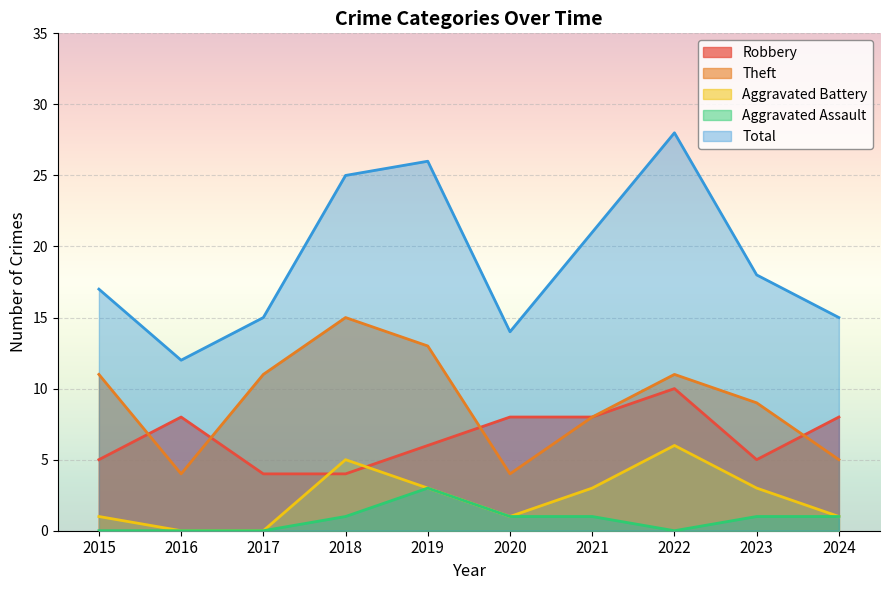

What is the total value across all series at 2023?

36